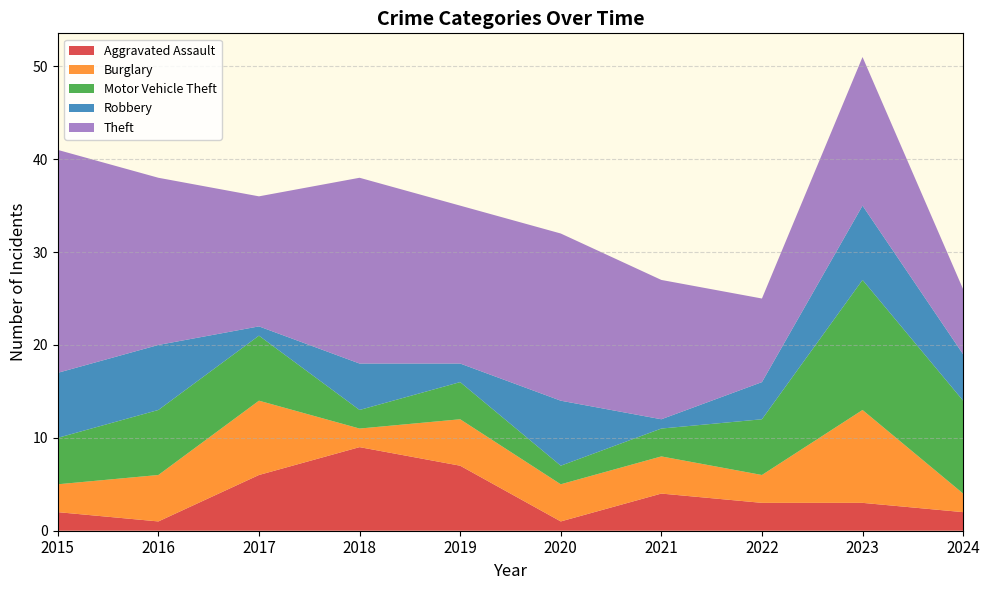

Reading right to left, extract all data points from this chart.

Aggravated Assault: 2024=2	2023=3	2022=3	2021=4	2020=1	2019=7	2018=9	2017=6	2016=1	2015=2
Burglary: 2024=2	2023=10	2022=3	2021=4	2020=4	2019=5	2018=2	2017=8	2016=5	2015=3
Motor Vehicle Theft: 2024=10	2023=14	2022=6	2021=3	2020=2	2019=4	2018=2	2017=7	2016=7	2015=5
Robbery: 2024=5	2023=8	2022=4	2021=1	2020=7	2019=2	2018=5	2017=1	2016=7	2015=7
Theft: 2024=7	2023=16	2022=9	2021=15	2020=18	2019=17	2018=20	2017=14	2016=18	2015=24